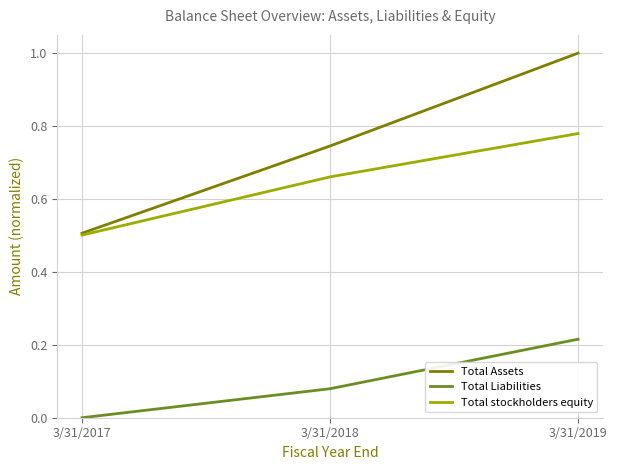

Which label corresponds to the smallest value in the chart?

3/31/2017